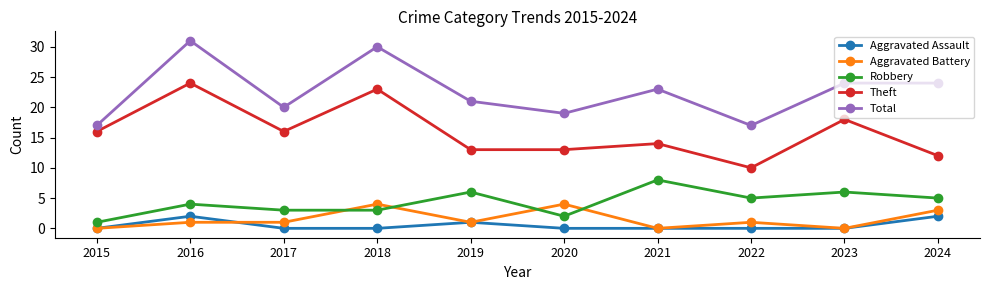

Which series has the largest total across all categories?

Total